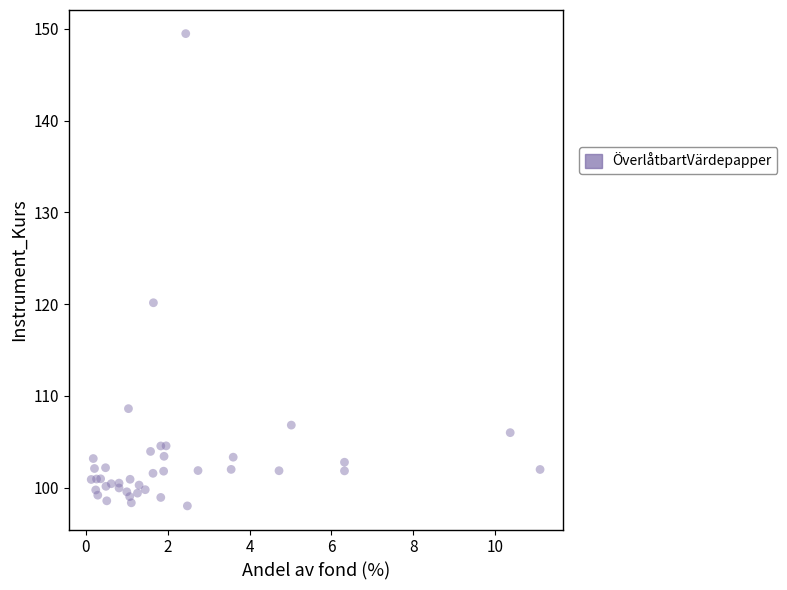

What Y value in the scatter plot is closest to 123?

120.2